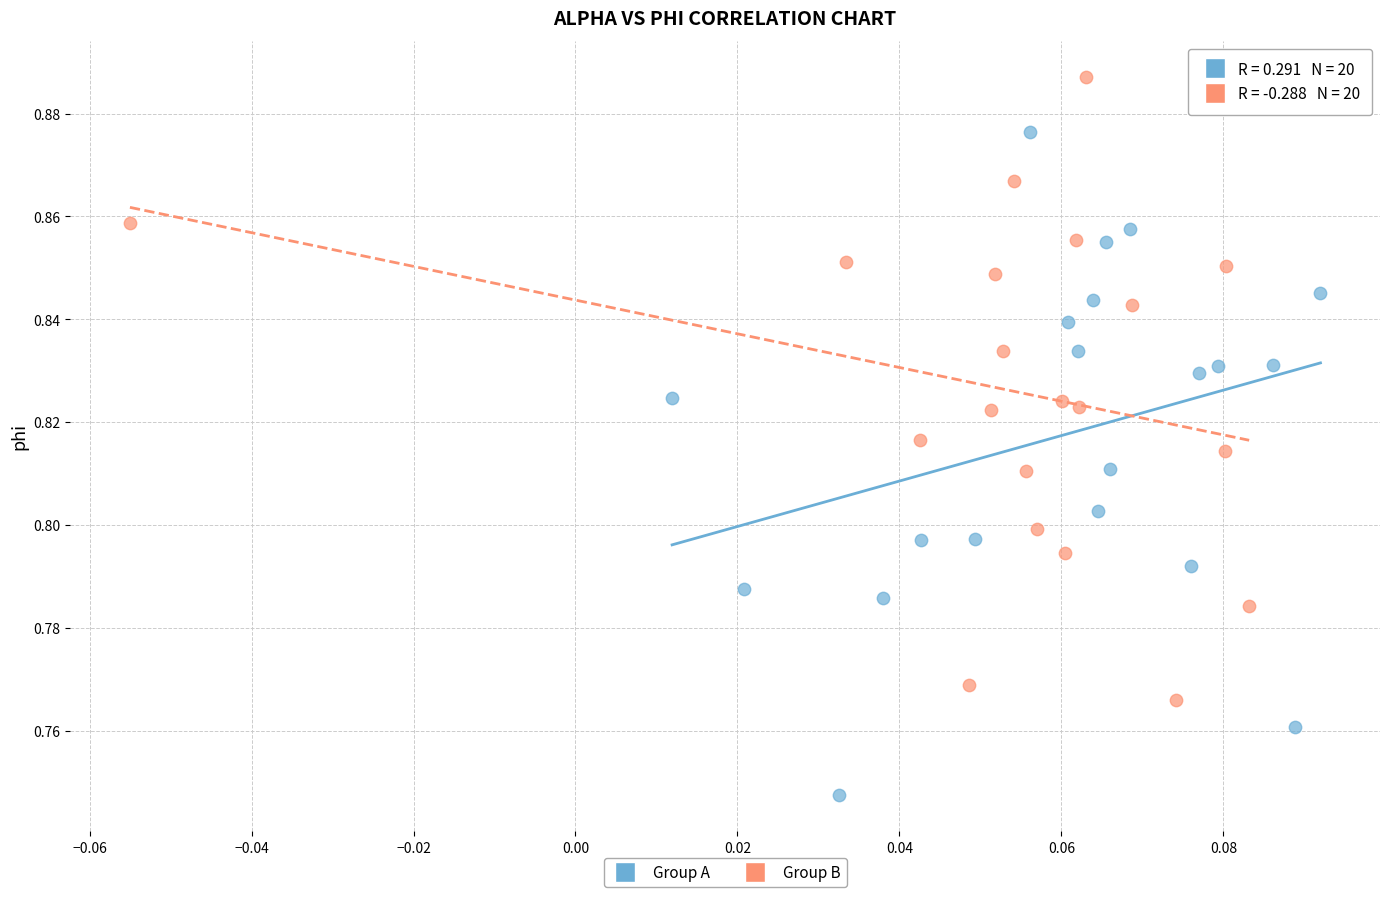

Which series reaches the minimum Y coordinate?

Group A